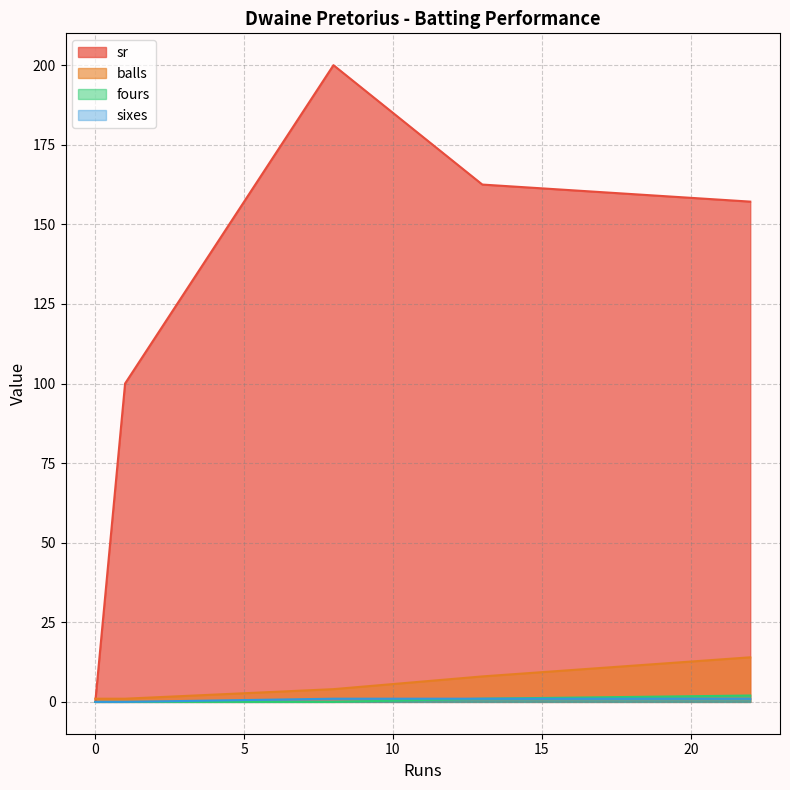

Is it true that sr equals 160.2 at 1?

False